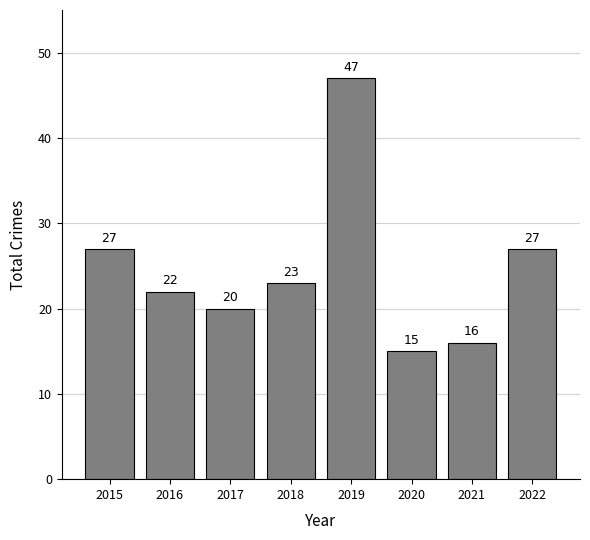

What is the value of the 3rd bar from the left?

20